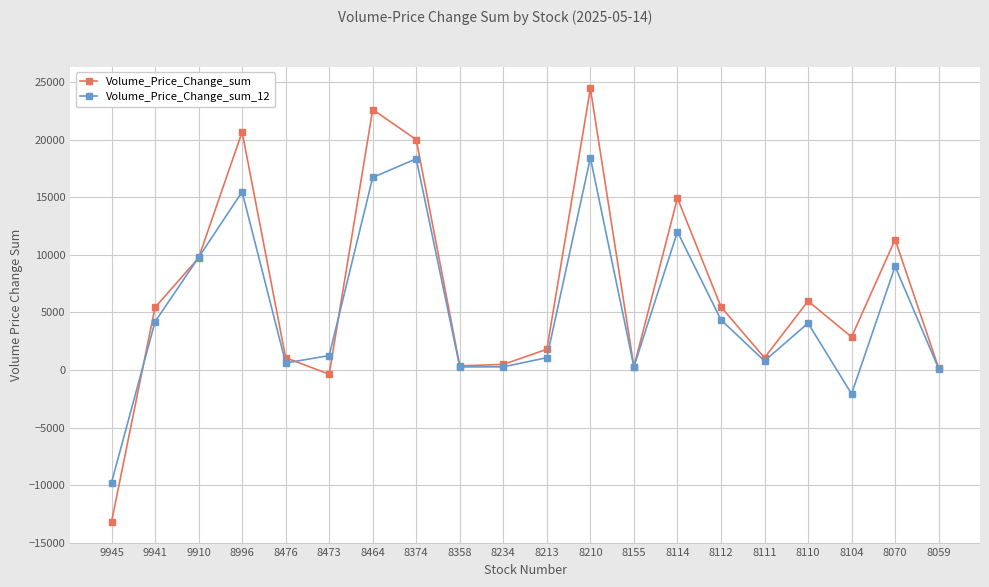

What is the spread (max minus min) of values at 8464?

5899.6